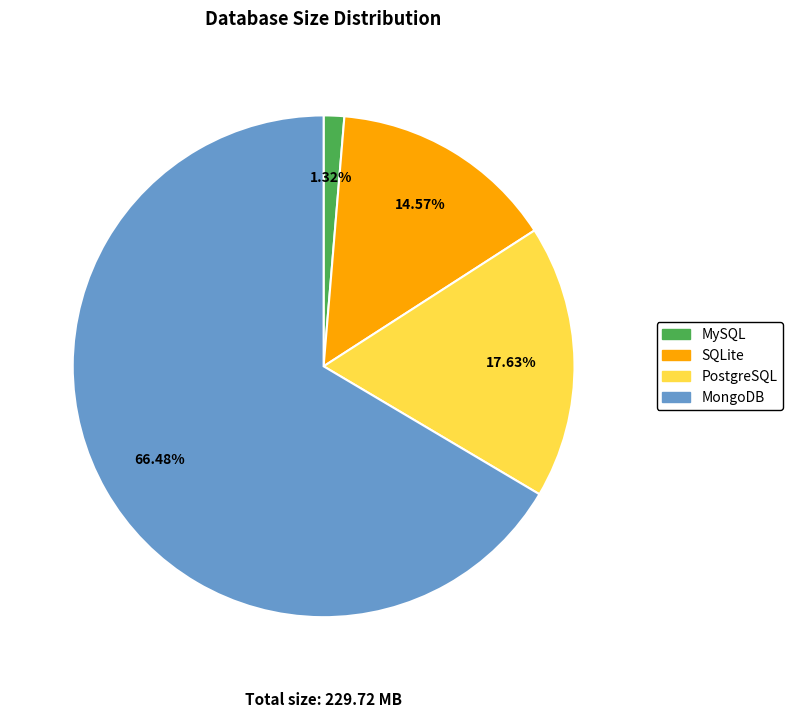

Which category has the biggest portion of the pie?

MongoDB